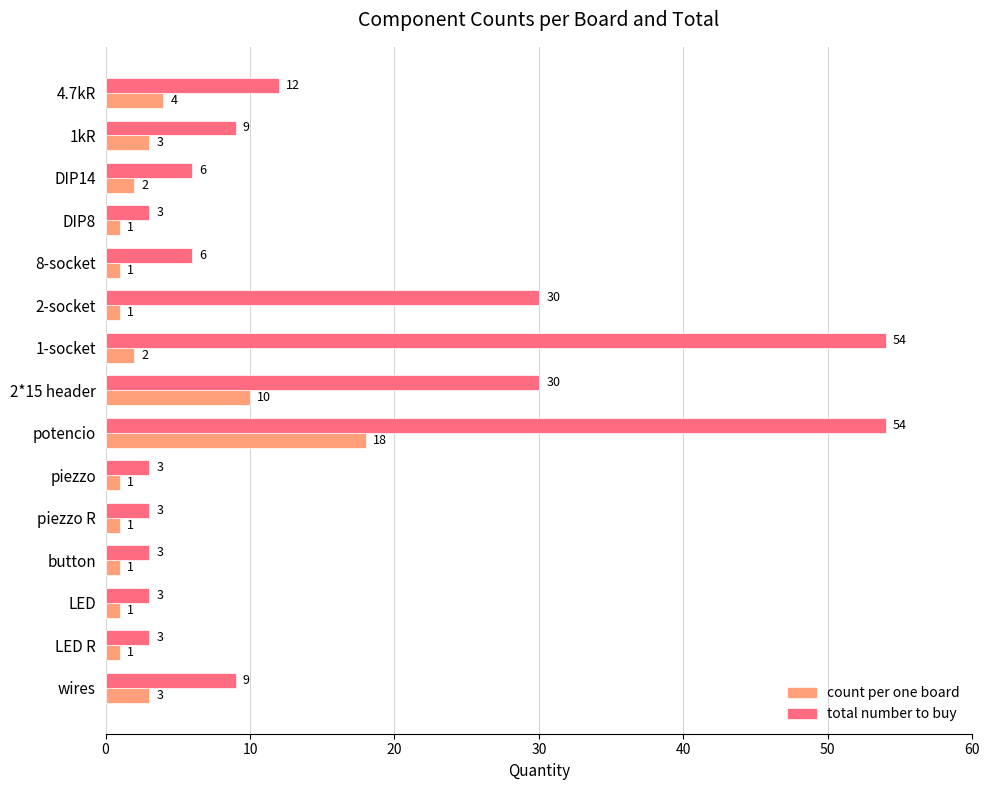

Is it true that total number to buy equals 54 at potencio?

True